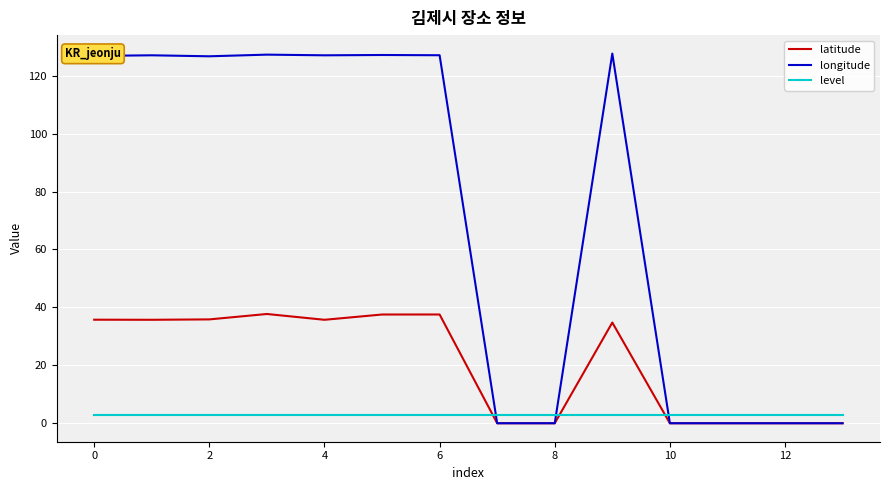

List the series in order of their peak value, lowest first.

level, latitude, longitude